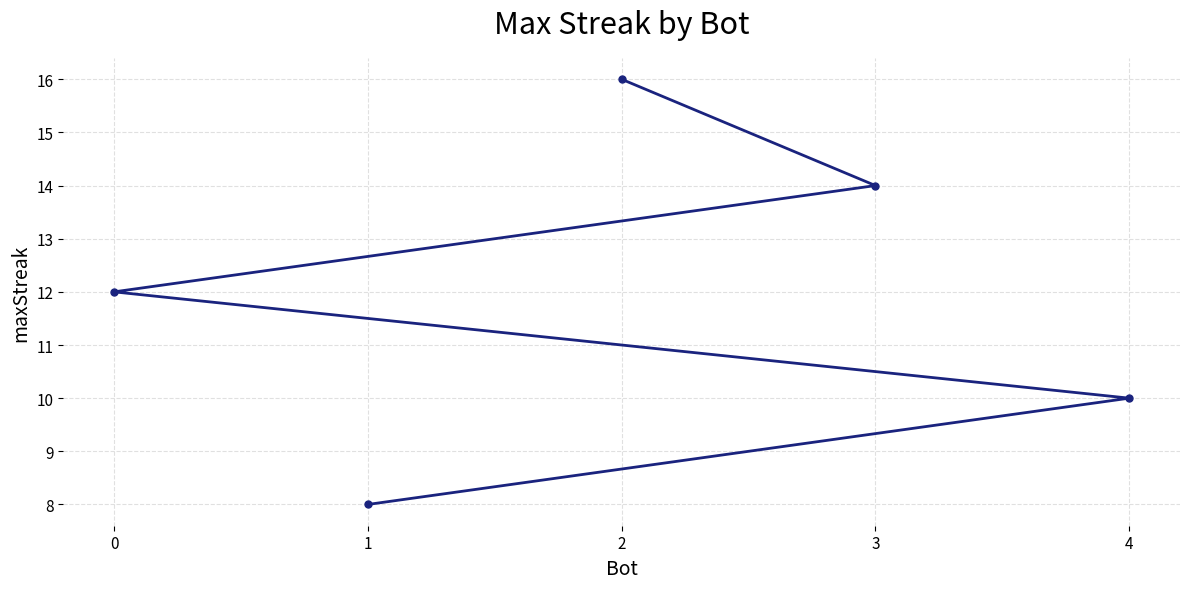

Rank the categories by value from lowest to highest.

1, 4, 0, 3, 2